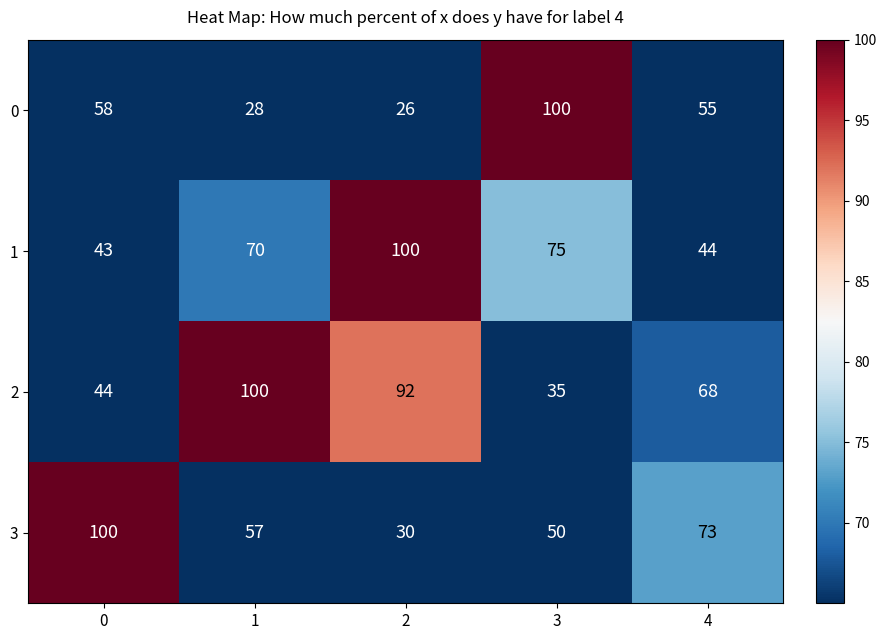

Reading right to left, transcribe all the data shown in this chart.

0: 55	100	26	28	58
1: 44	75	100	70	43
2: 68	35	92	100	44
3: 73	50	30	57	100